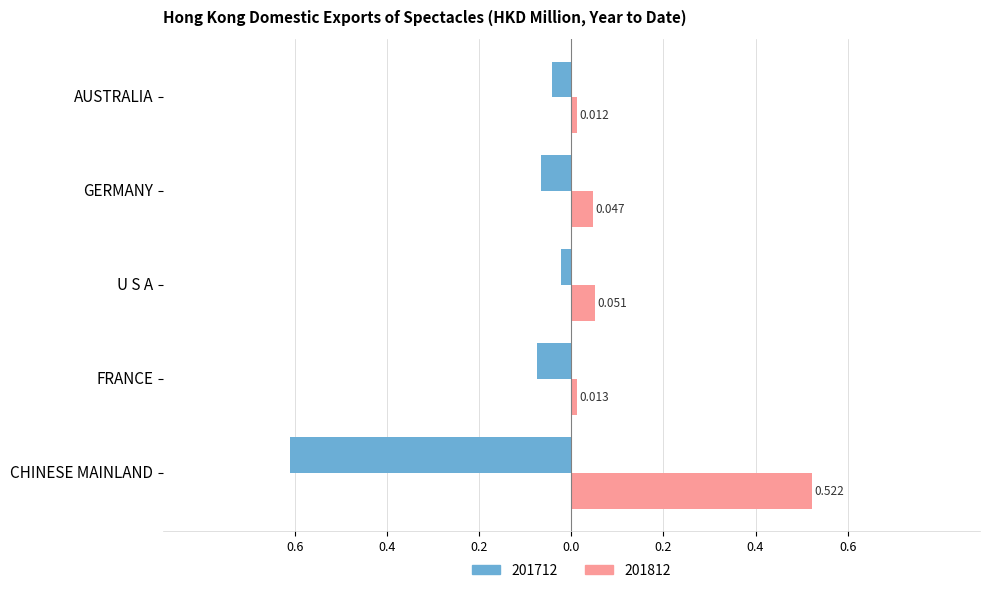

What is the sum of the 201812 values at FRANCE and GERMANY?

0.1